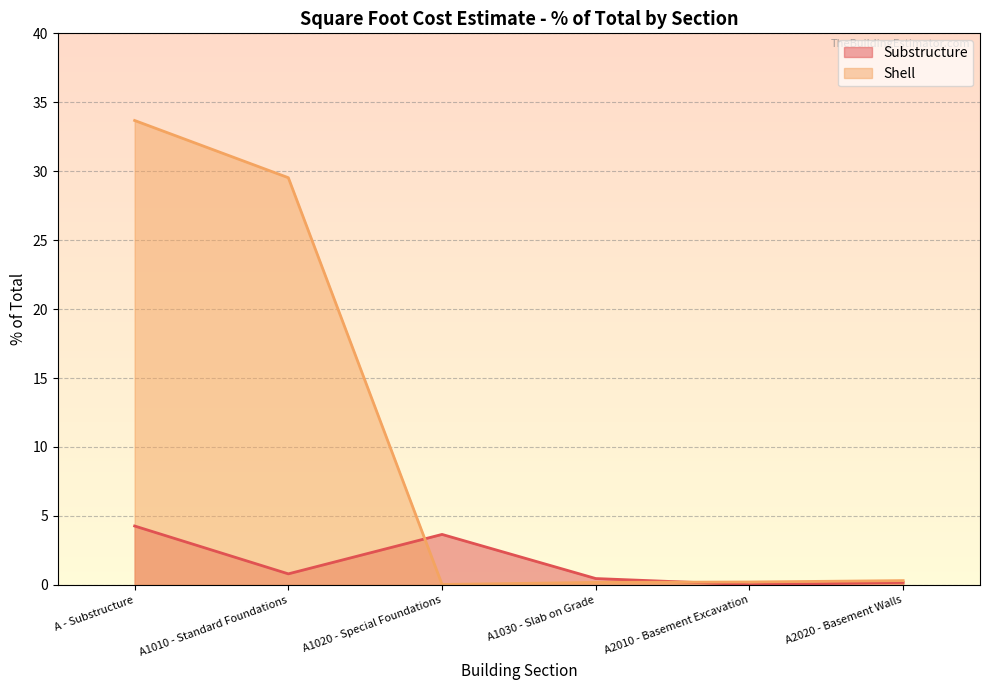

True or false: Shell and Substructure intersect in this chart.

True